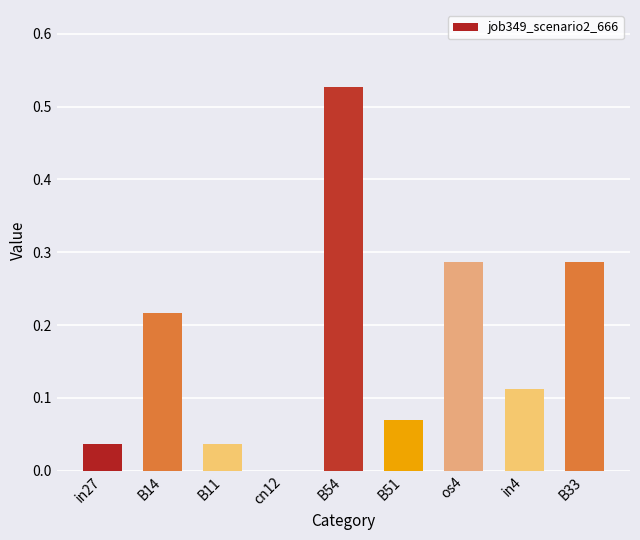

How many positive values are there?

8